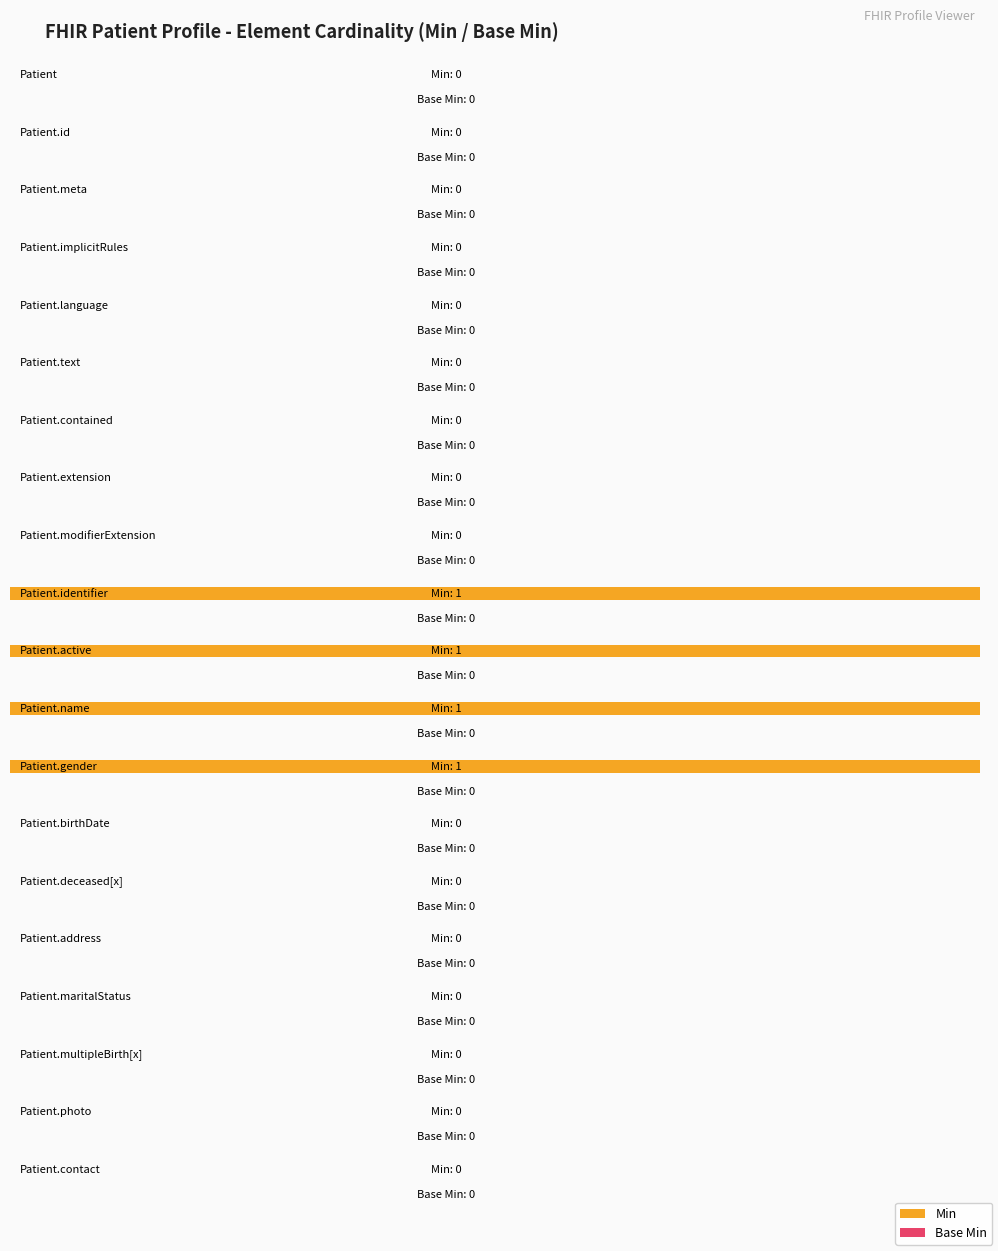

Is the value of Base Min at Patient.gender greater than the value of Min at Patient.photo?

No